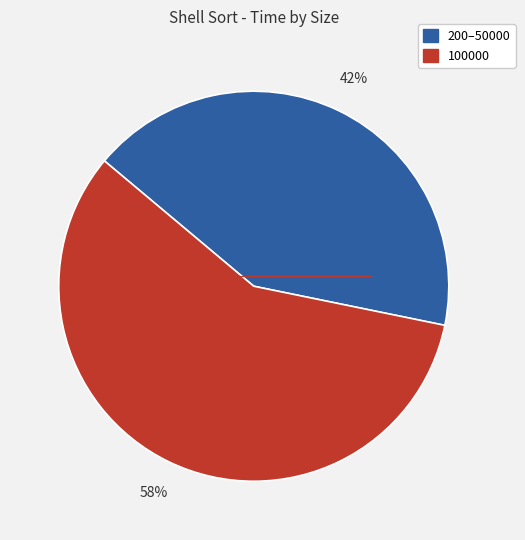

To the nearest percent, what is the difference between the largest and smallest slice percentages?

16%